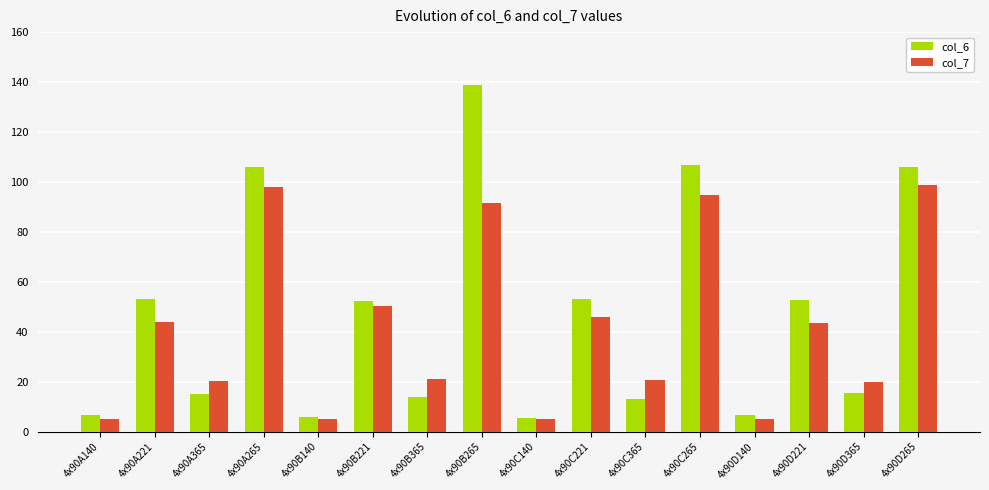

Where is col_7 nearest to the value 51?

4x90B221